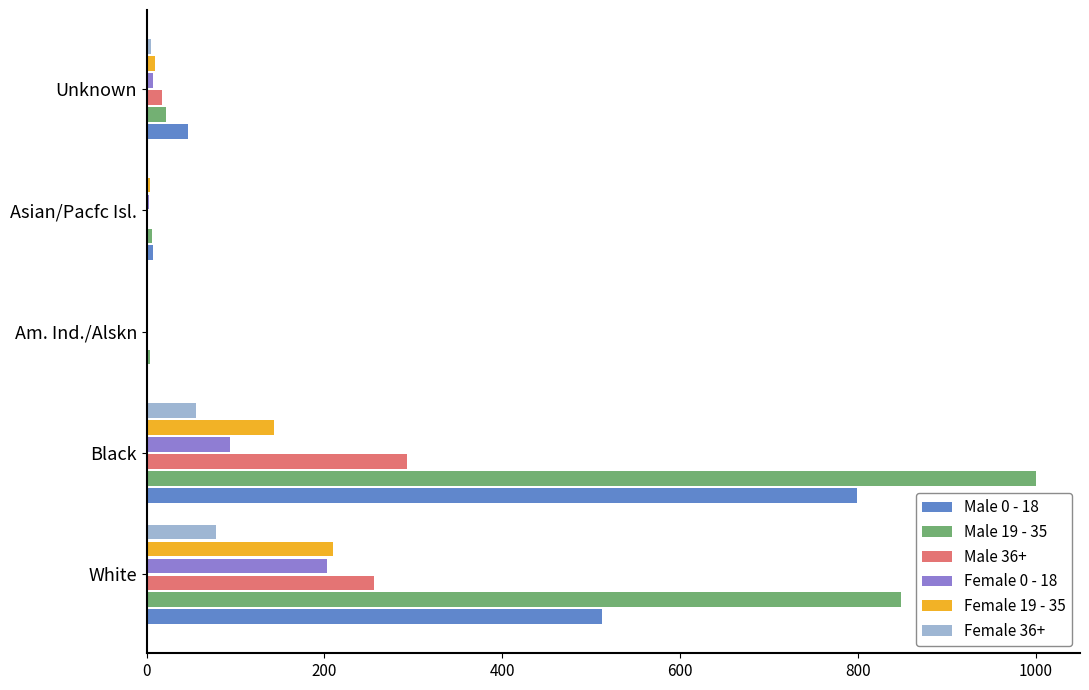

Count the number of data series in this chart.

6